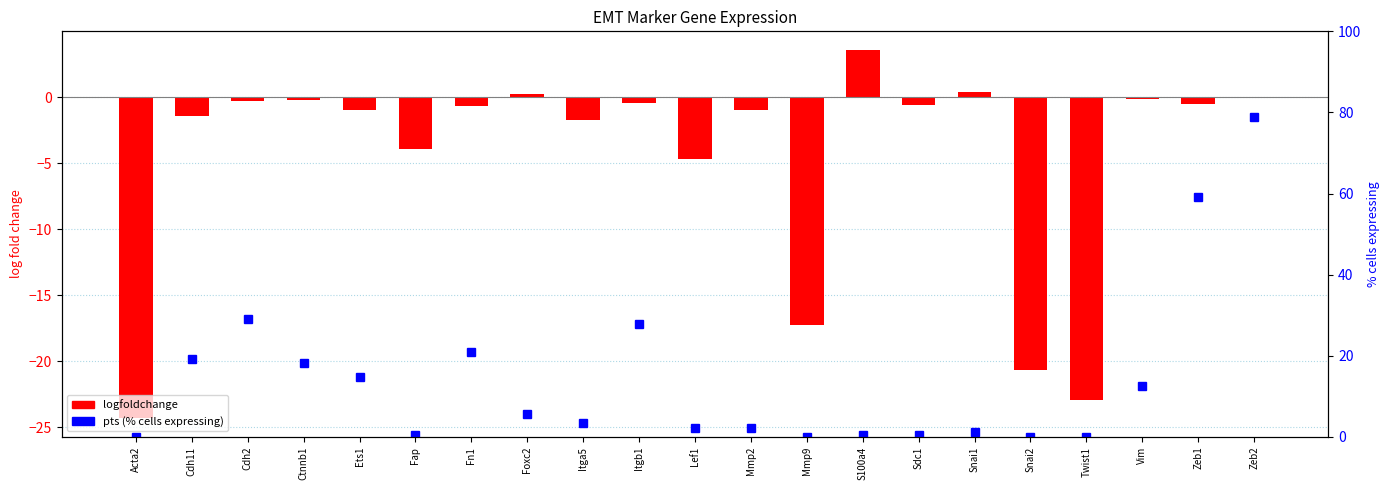

Which series changed the most between Lef1 and Twist1?

logfoldchange